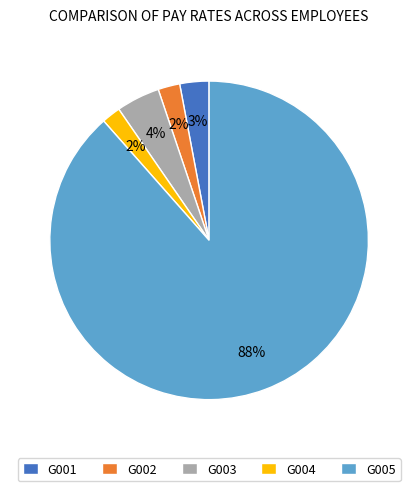

To the nearest percent, what portion does G003 represent?

4%